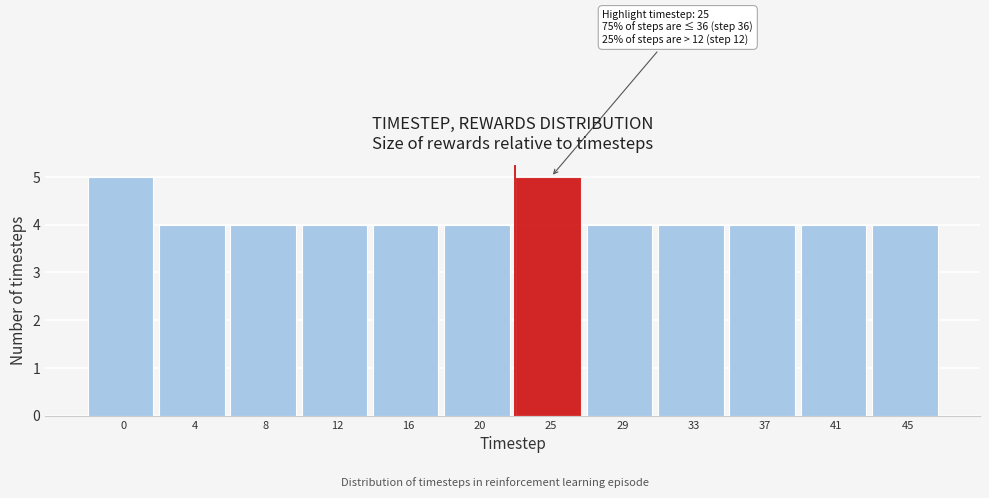

Reading right to left, list all the values displayed in this chart.

4	4	4	4	4	5	4	4	4	4	4	5